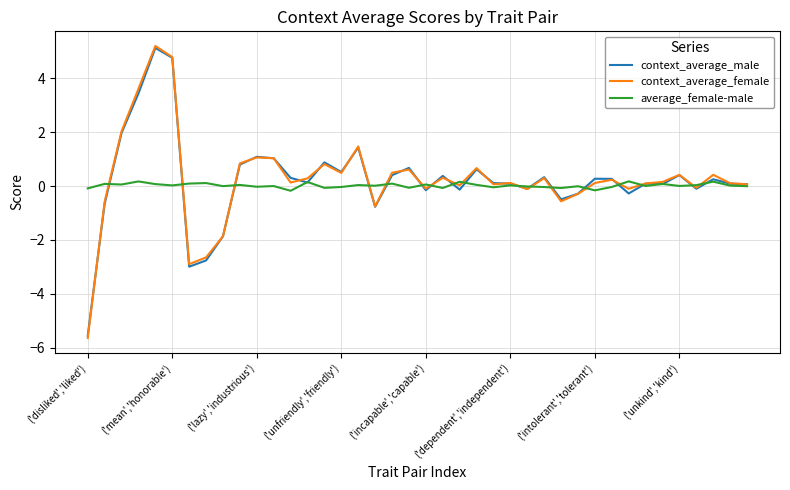

What is the maximum value shown in the chart?

5.2